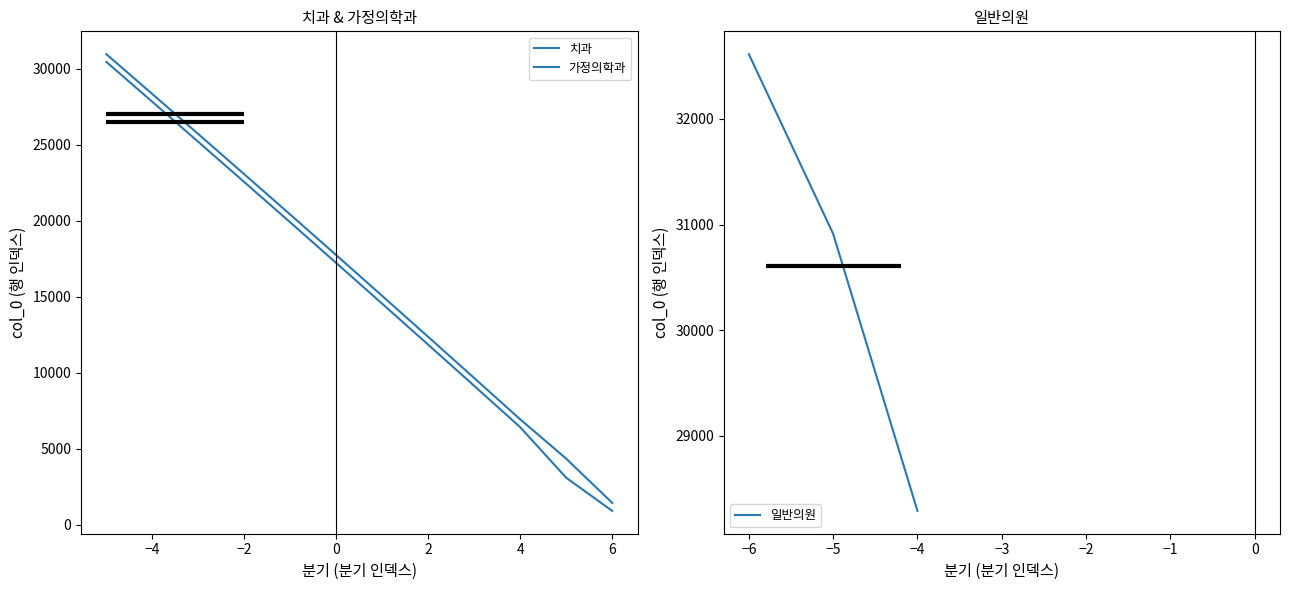

The value of 일반의원 at −5 is 12819. True or false?

False